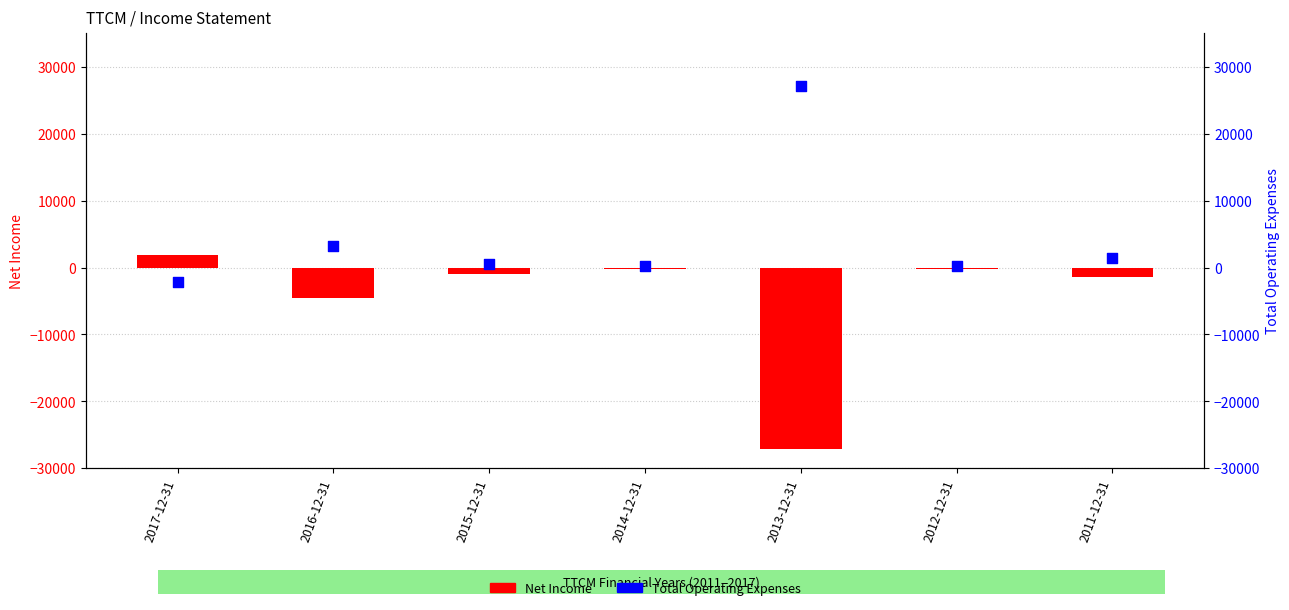

Which series reaches the maximum Y coordinate?

Total Operating Expenses